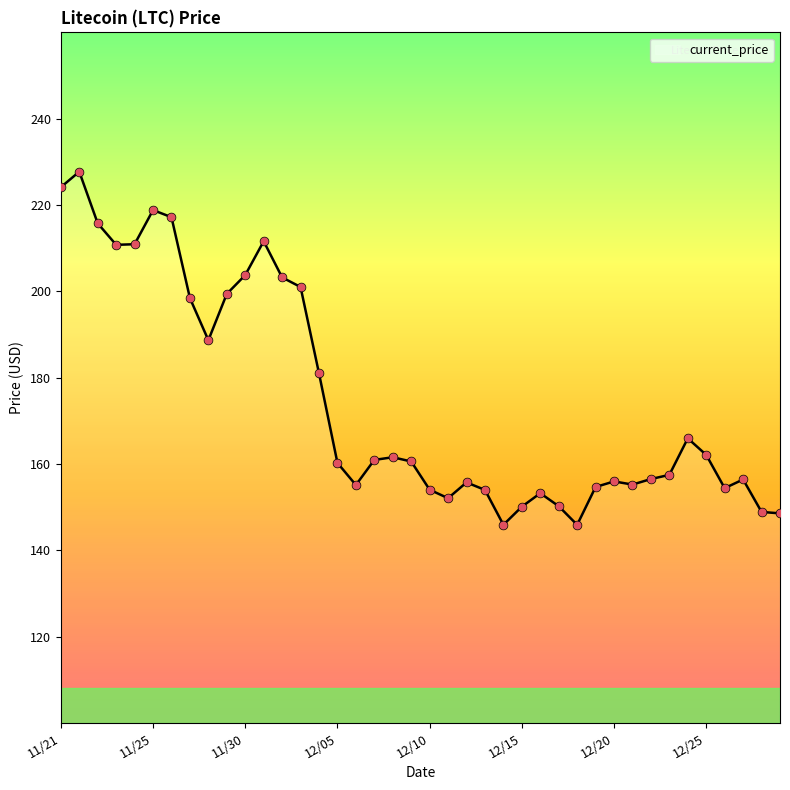

What is the difference between the maximum and minimum values?

81.8